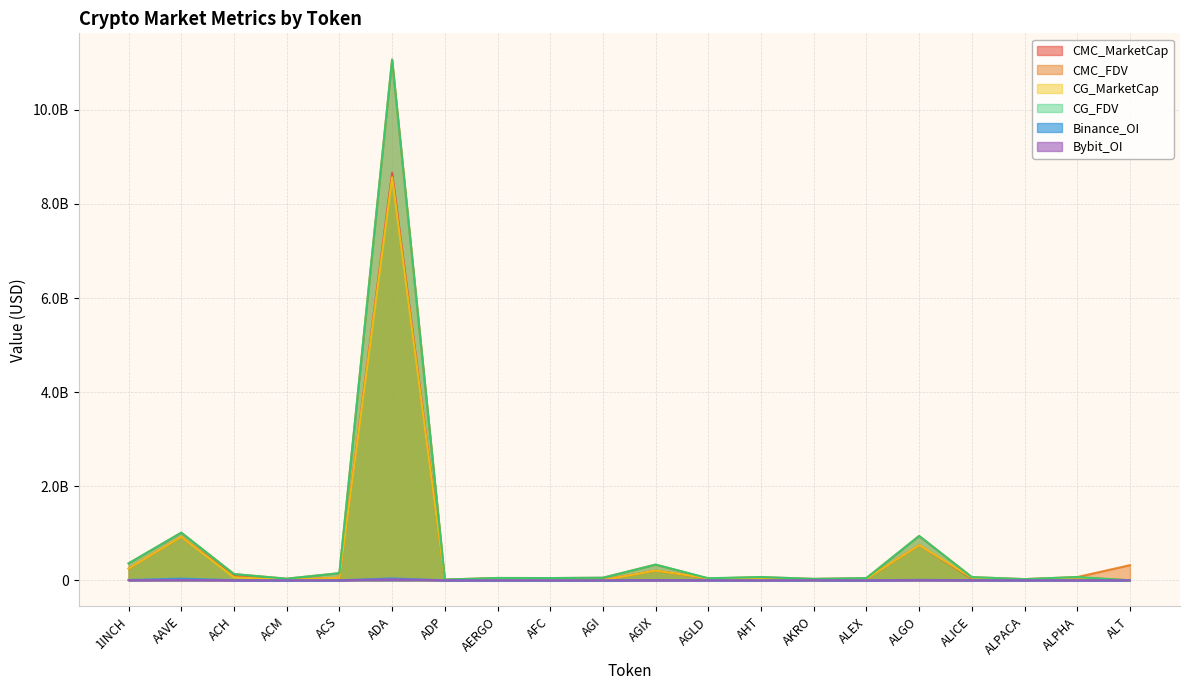

What is the maximum value shown in the chart?

11072581862.4